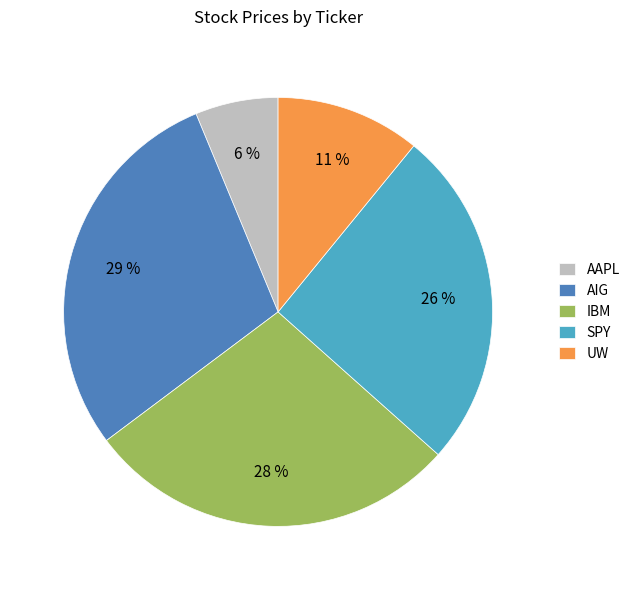

Count the number of slices in the pie.

5